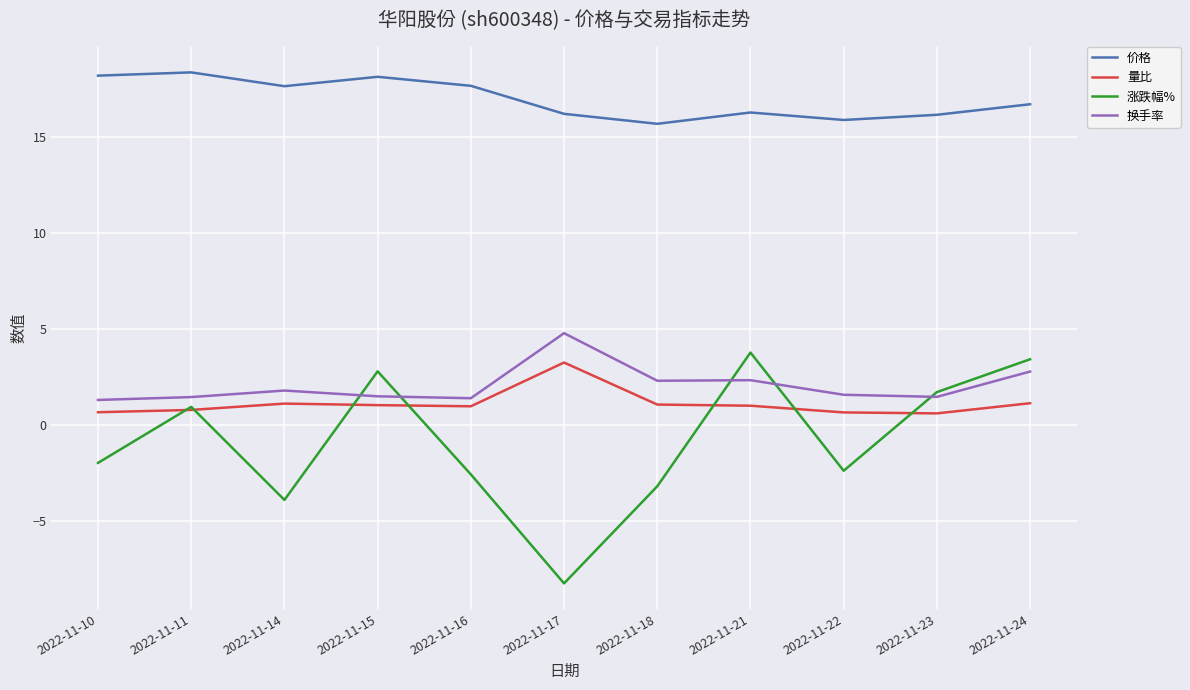

Which series changed the most between 2022-11-15 and 2022-11-23?

价格